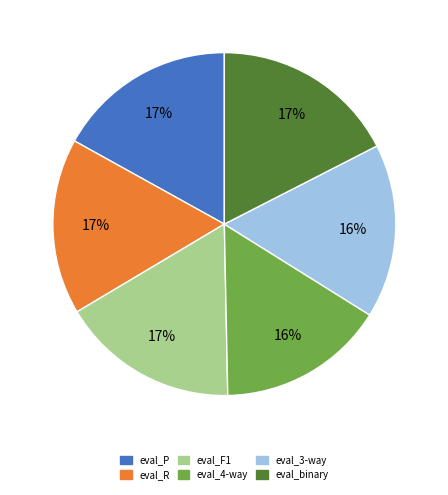

Is it true that eval_F1 is 24% of the pie?

False